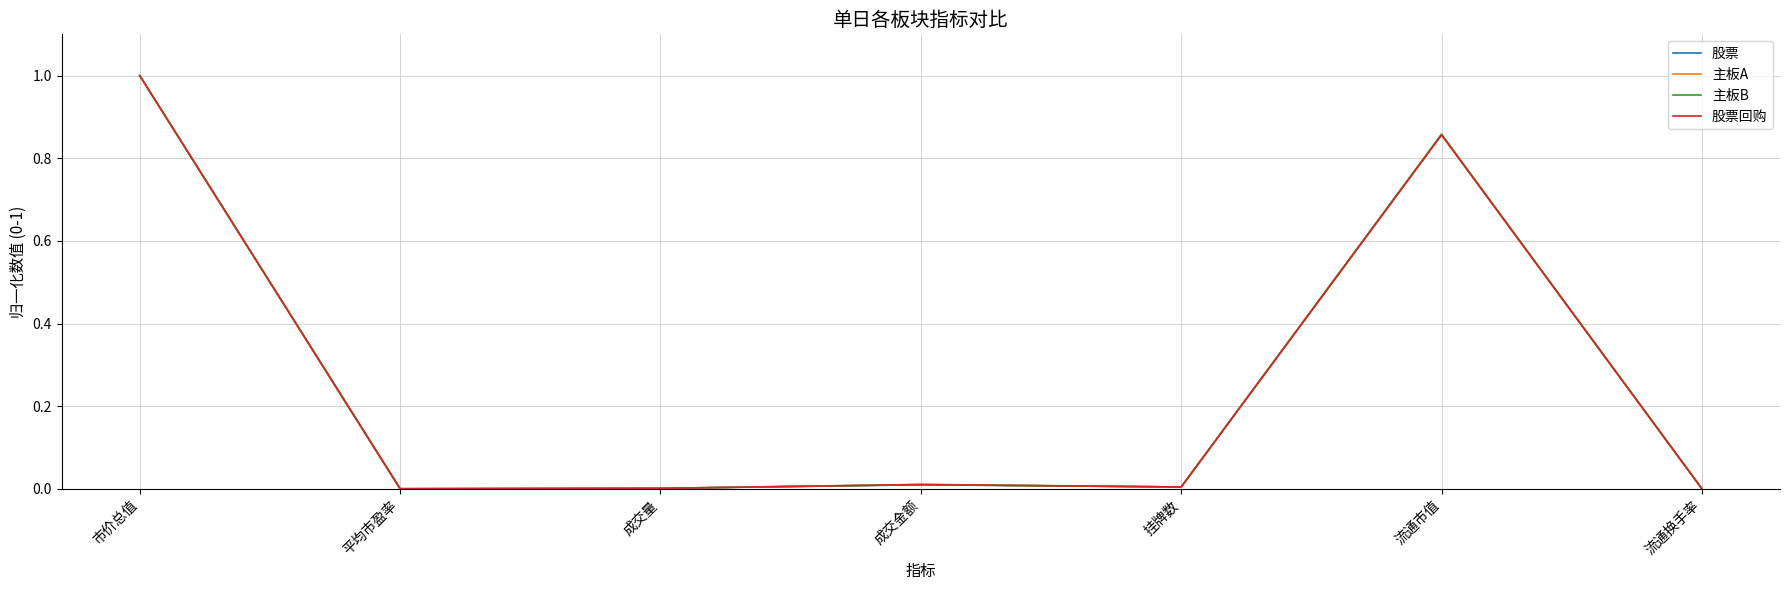

The value of 股票回购 at 市价总值 is 0.5. True or false?

False